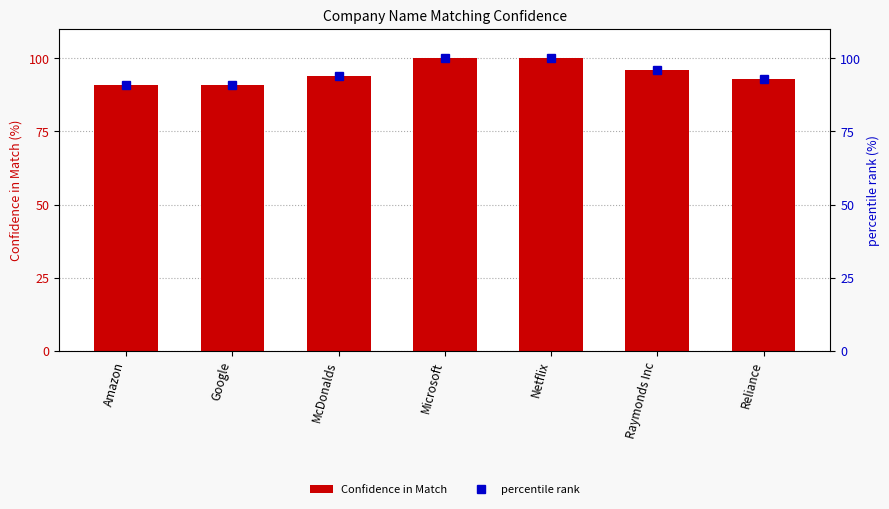

The percentile rank series shows 47 at Google. True or false?

False